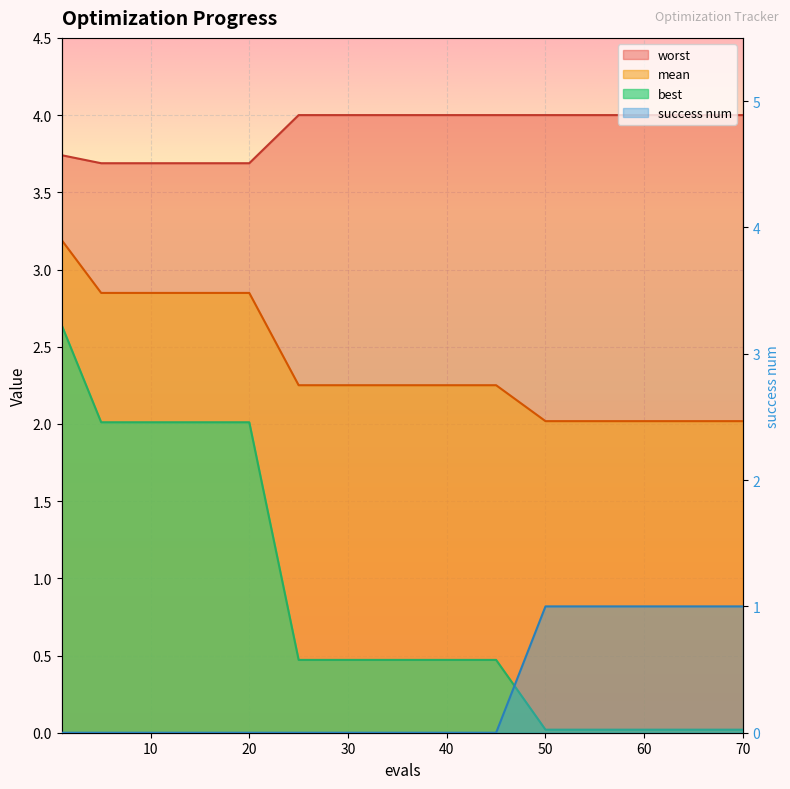

Which series changed the most between 1 and 25?

best